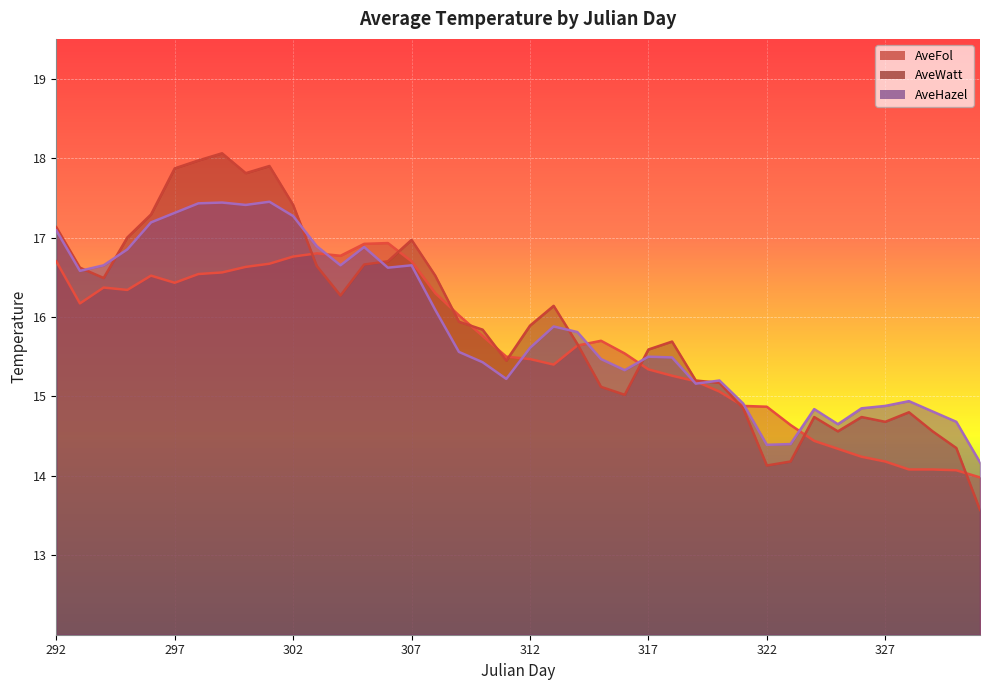

Which series ends up on top after the final intersection of AveHazel and AveFol?

AveHazel